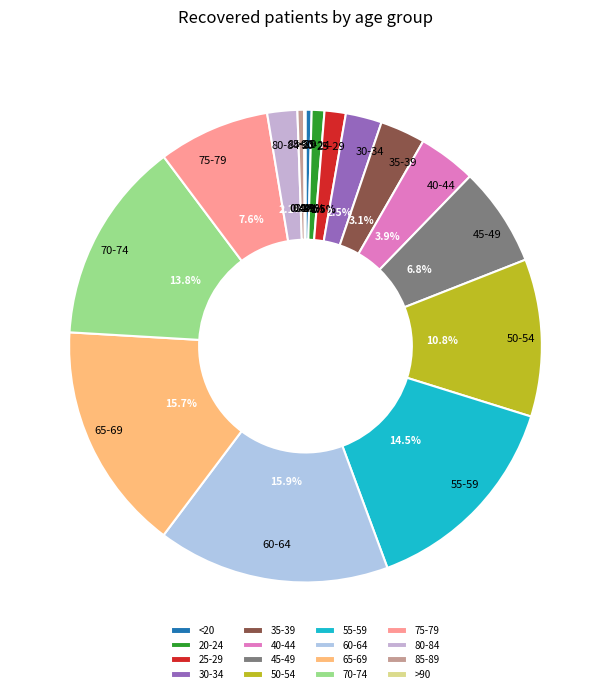

Approximately how many times larger is the value at 45-49 compared to 40-44?

1.7